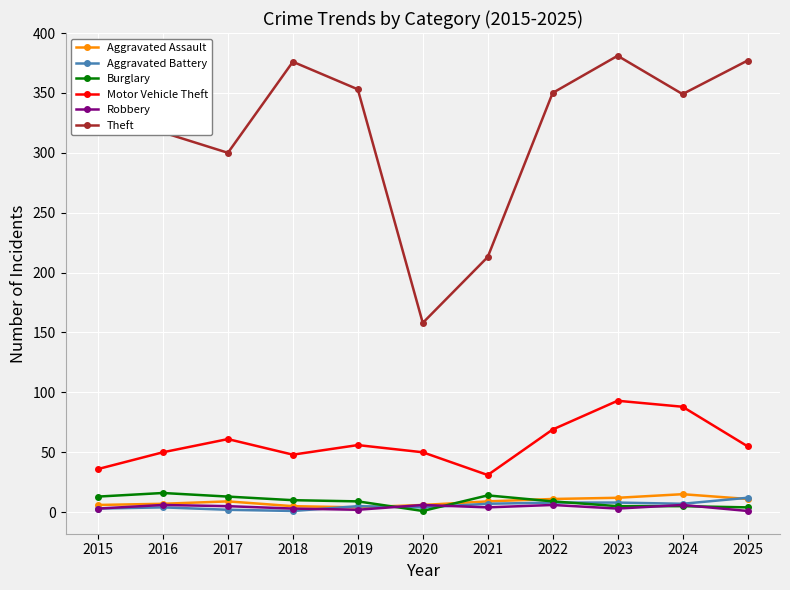

The Robbery series shows 3 at 2015. True or false?

True